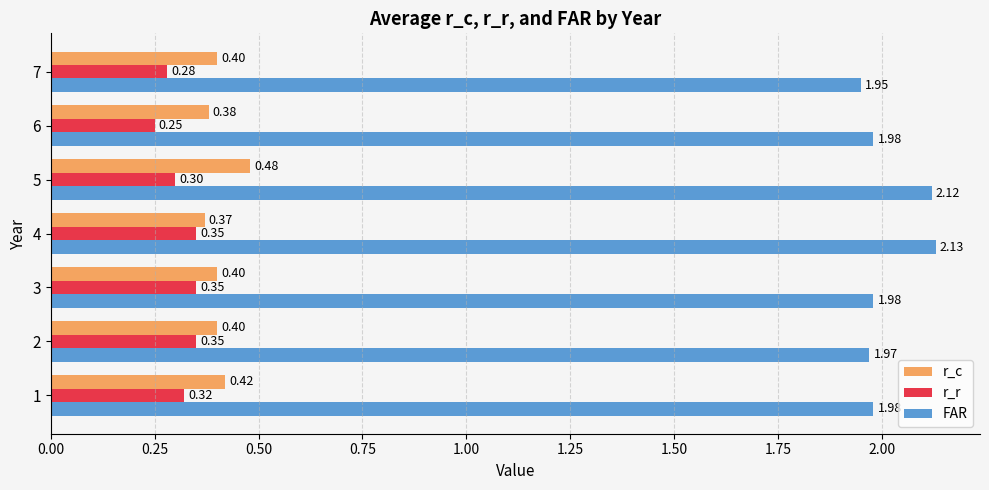

What are all the series names shown in the legend?

r_c, r_r, FAR